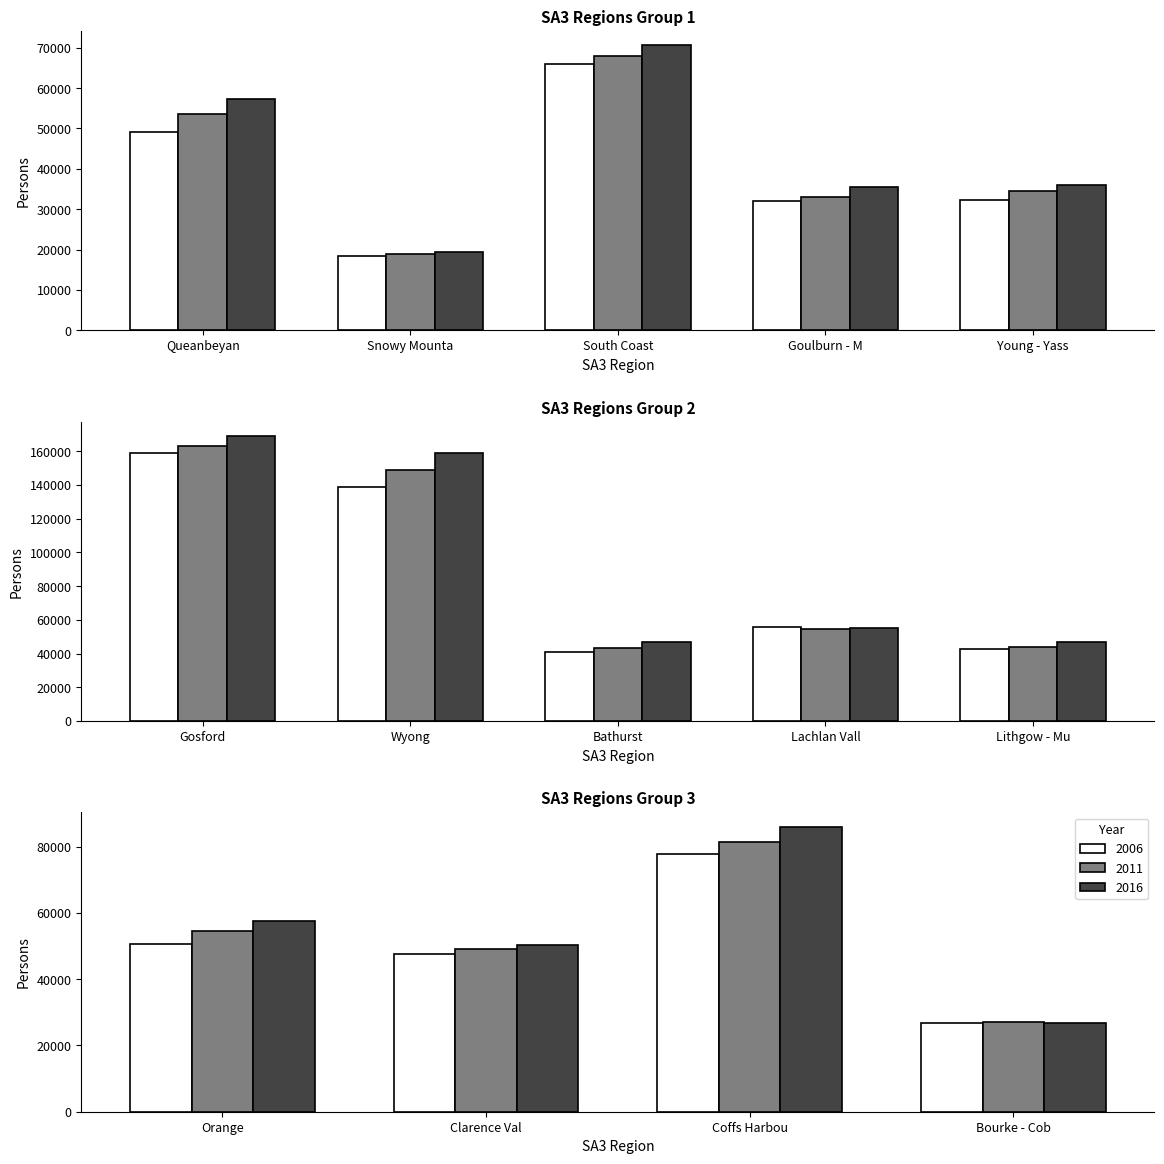

What is the difference between the maximum and minimum values in the 2006 series?

140449